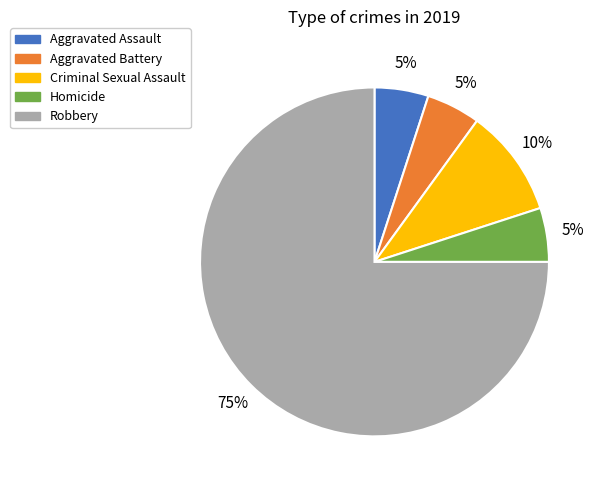

Count the number of slices in the pie.

5